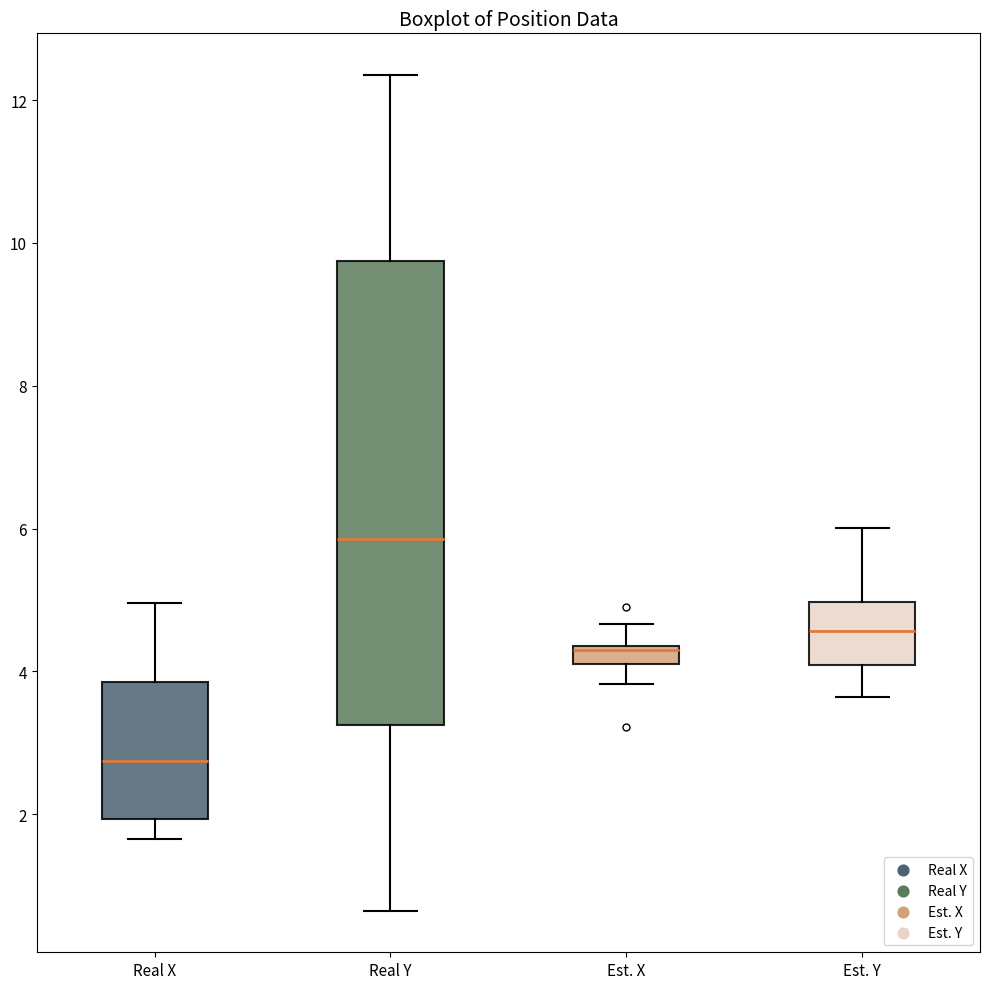

Which box is the tallest, from its lower edge to its upper edge?

Real Y